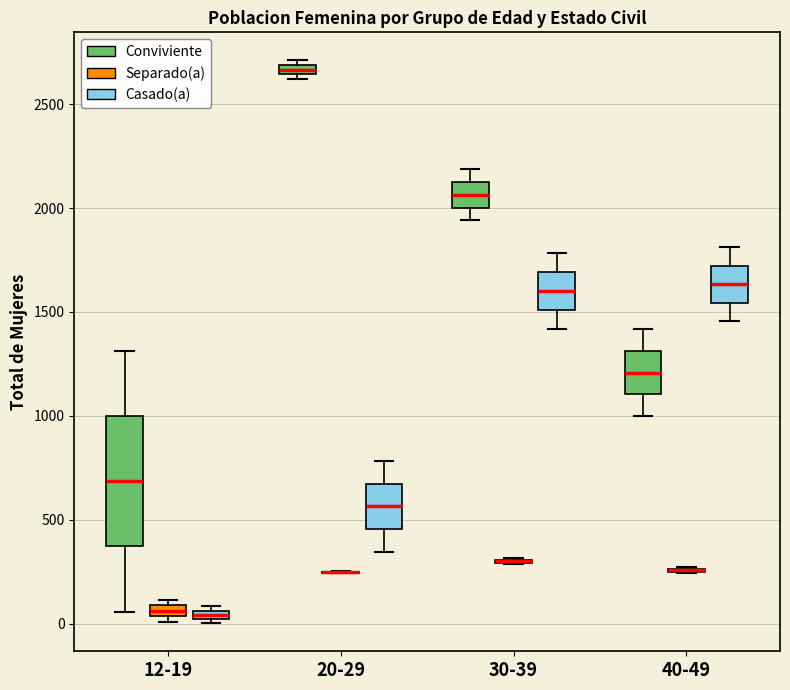

Which box is the tallest, from its lower edge to its upper edge?

12-19 (Conviviente)